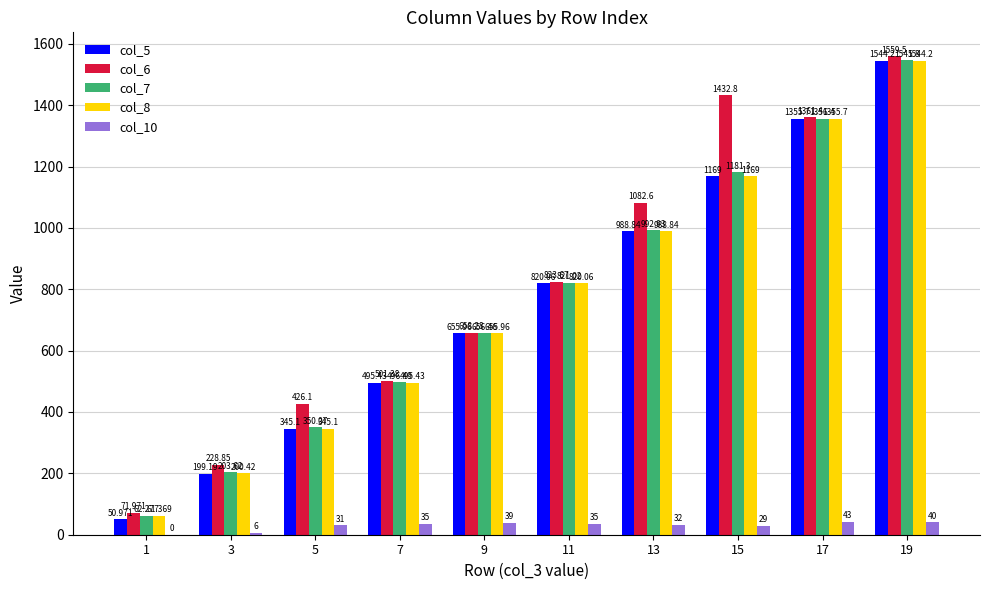

Reading left to right, extract all data points from this chart.

col_5: 51.0	199.2	345.1	495.4	656.0	820.1	988.8	1169.0	1355.7	1544.2
col_6: 72.0	228.9	426.1	501.4	658.3	823.7	1082.6	1432.8	1361.4	1559.5
col_7: 62.3	203.6	350.1	496.5	656.5	821.0	992.9	1181.3	1356.4	1545.8
col_8: 61.4	200.4	345.1	495.4	656.0	820.1	988.8	1169.0	1355.7	1544.2
col_10: 0.0	6.0	31.0	35.0	39.0	35.0	32.0	29.0	43.0	40.0